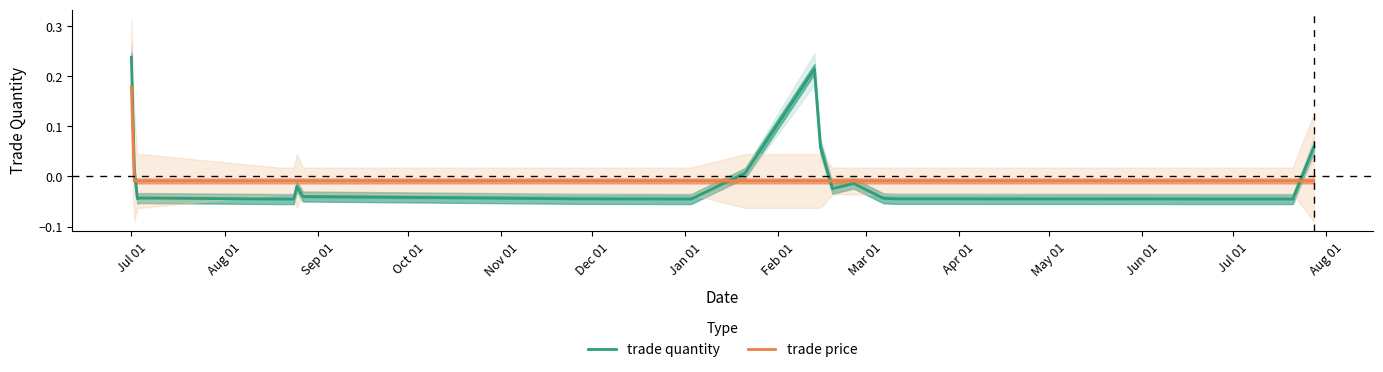

True or false: trade quantity and trade price intersect in this chart.

True